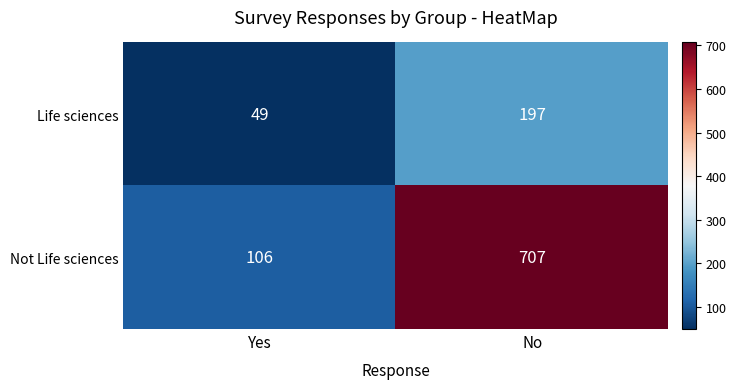

Reading left to right, what are all the values shown in this chart?

Life sciences: 49	197
Not Life sciences: 106	707